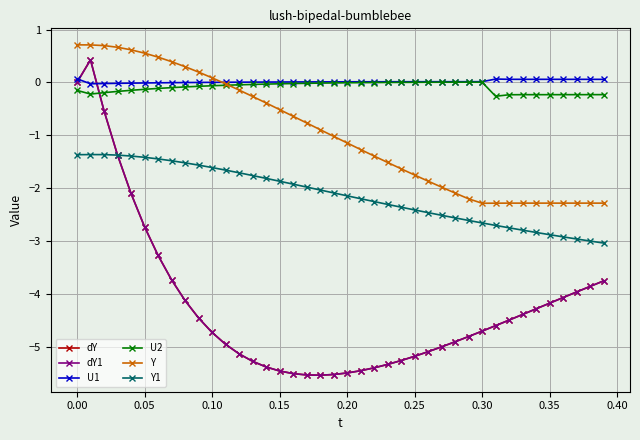

Does the chart have visible grid lines?

Yes